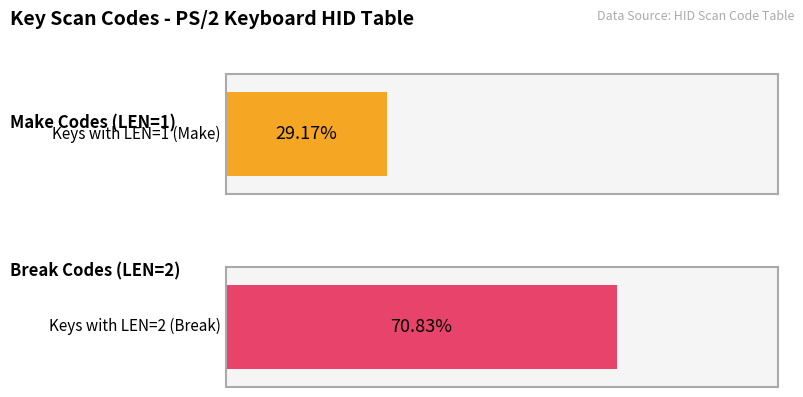

Which series has the widest spread of values?

LEN_make